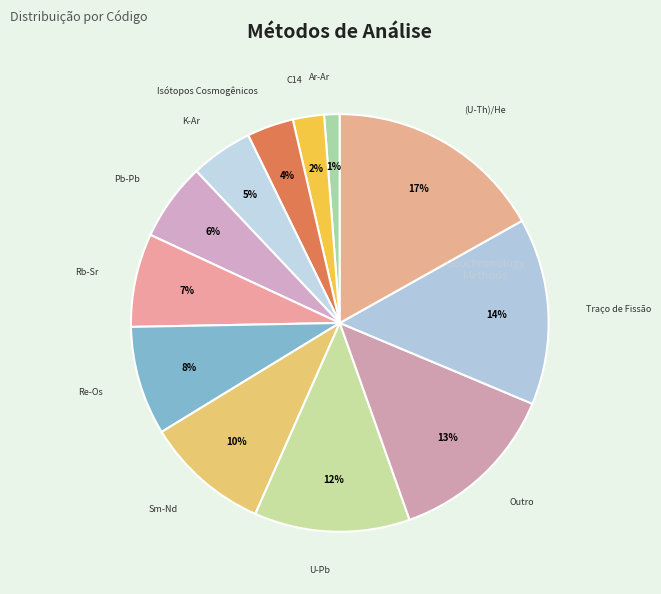

How many segments does this pie chart have?

12